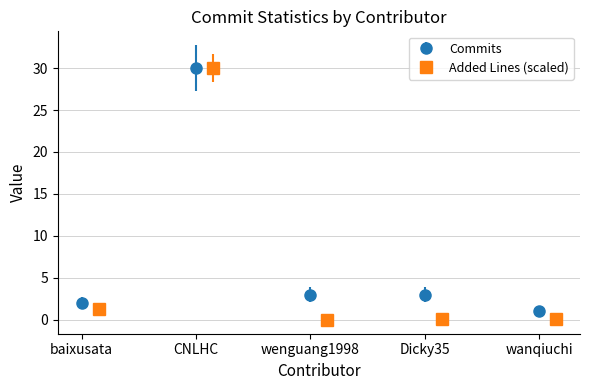

What is the value of the Commits point at the 4th from the left?

3